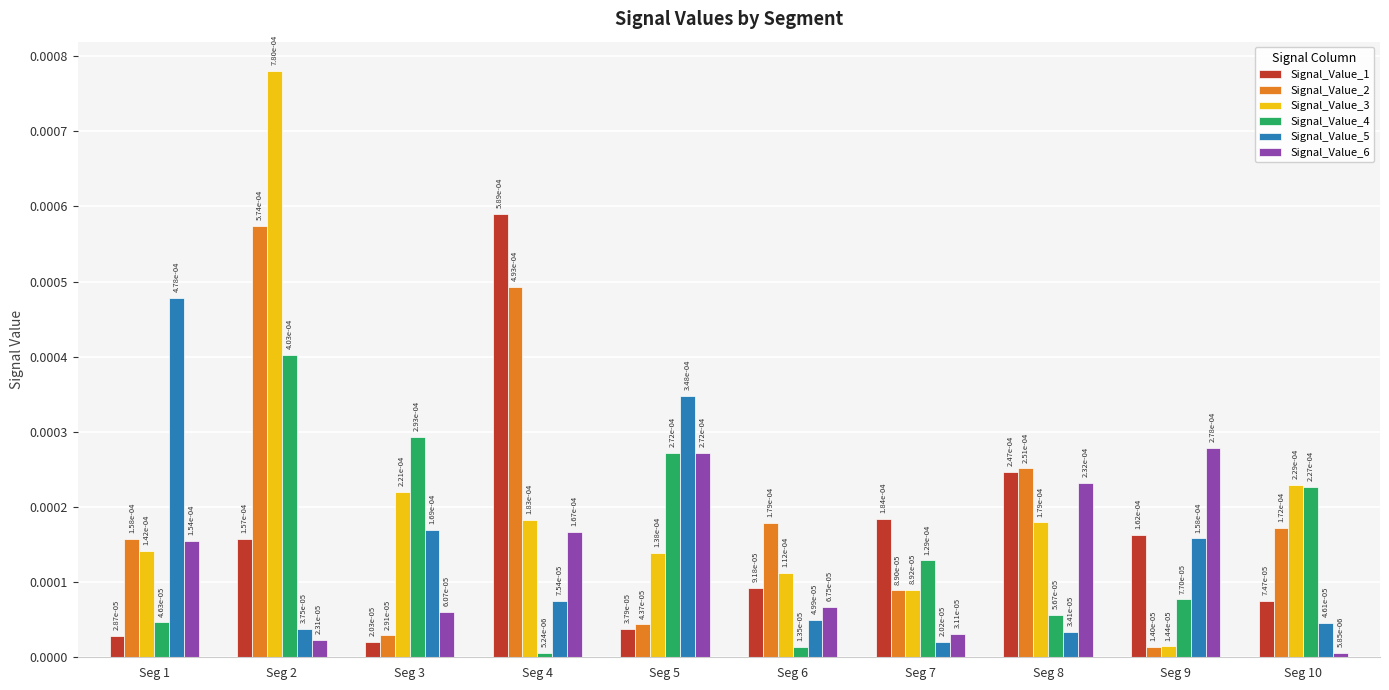

What are all the series names shown in the legend?

Signal_Value_1, Signal_Value_2, Signal_Value_3, Signal_Value_4, Signal_Value_5, Signal_Value_6